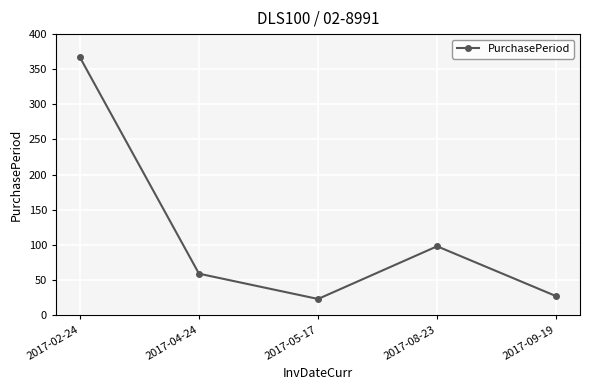

What is the label of the 1st point from the left?

2017-02-24